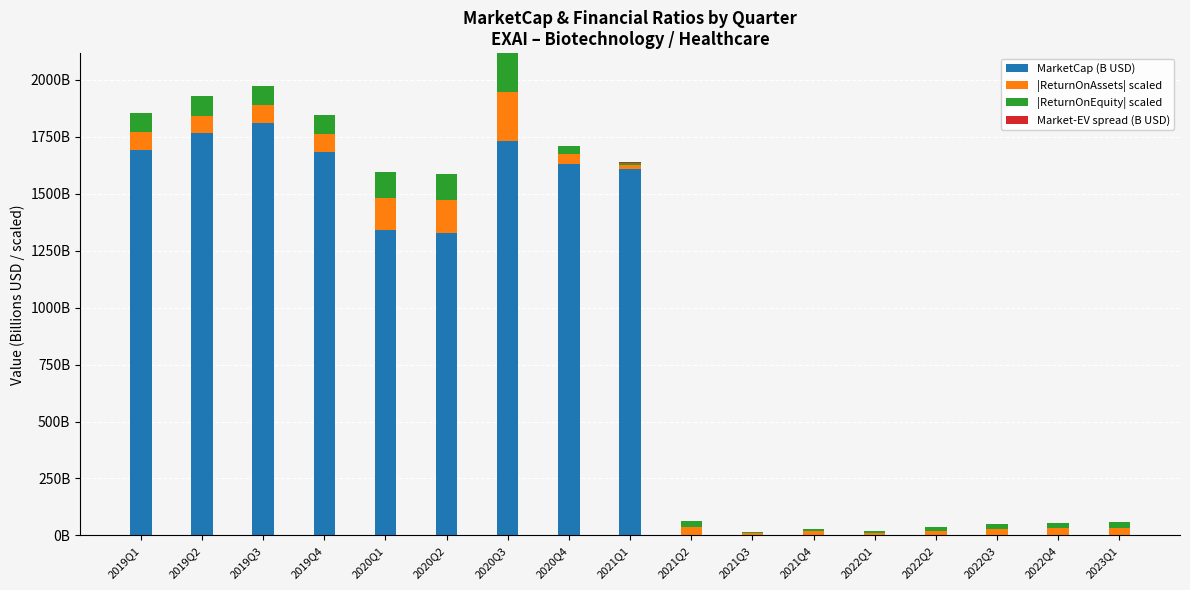

Rank the series by their maximum value, from lowest to highest.

Market-EV spread (B USD), |ReturnOnEquity| scaled, |ReturnOnAssets| scaled, MarketCap (B USD)